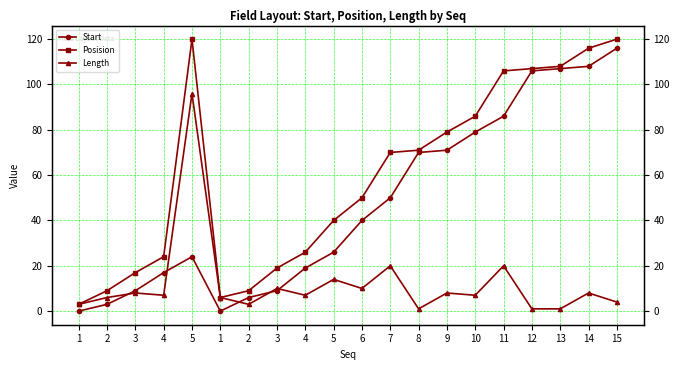

What is the difference between the second highest and second lowest values in the Length series?

19